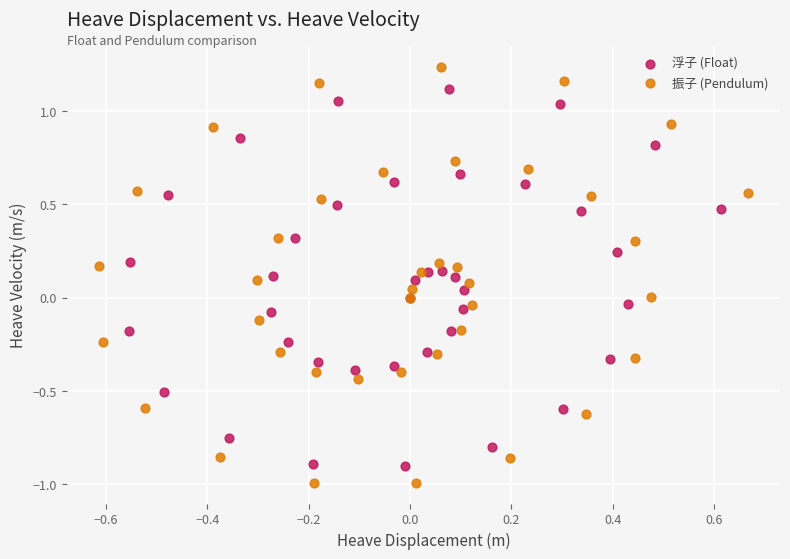

Which series reaches the minimum Y coordinate?

振子 (Pendulum)